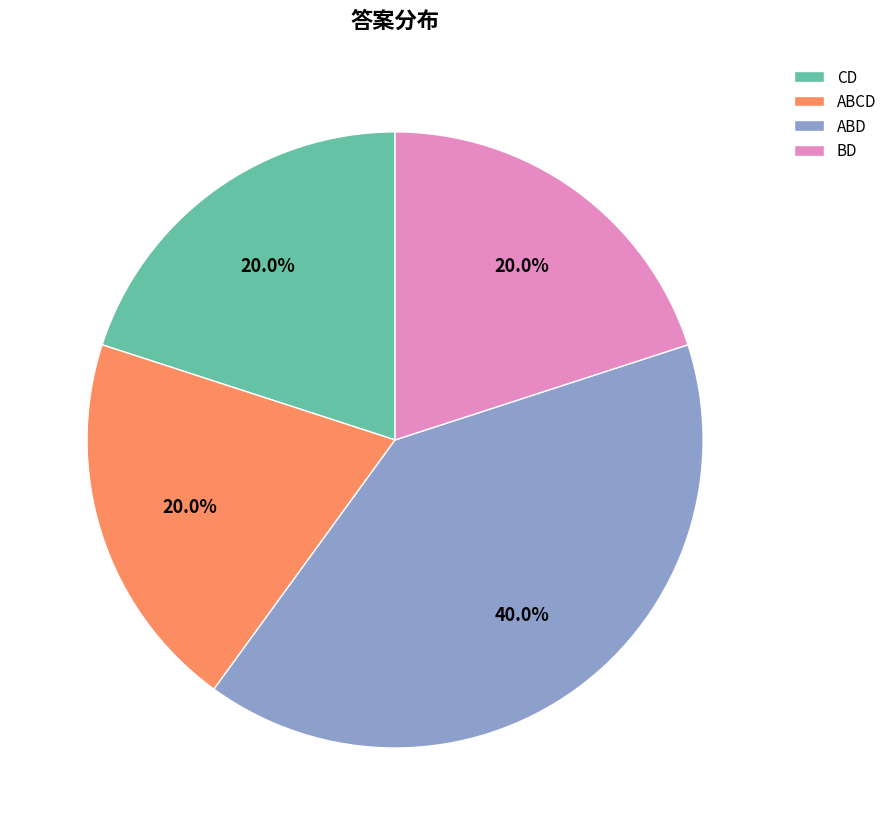

Is there a majority slice in this chart?

No